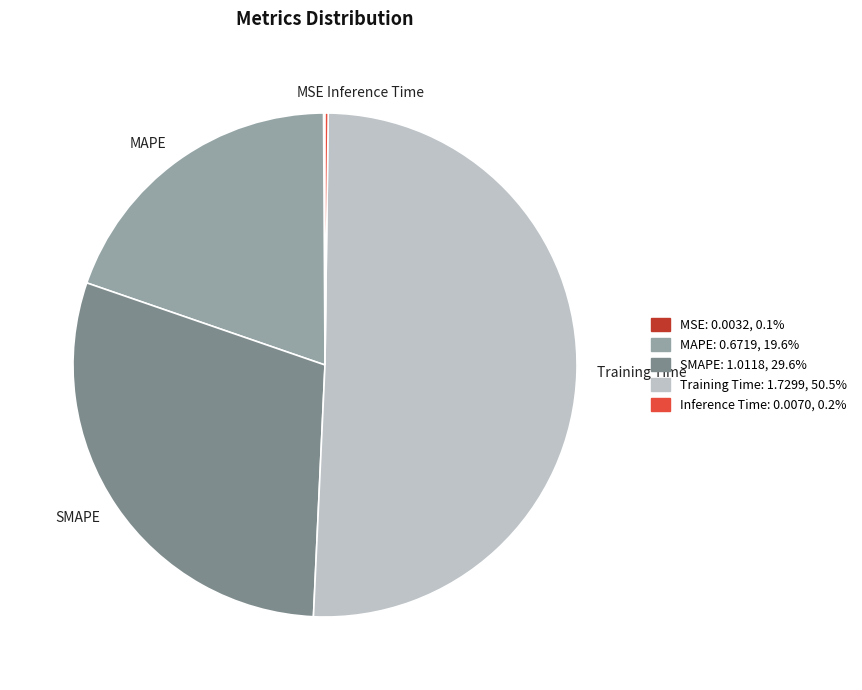

Is there any slice that represents more than half of the pie?

Yes